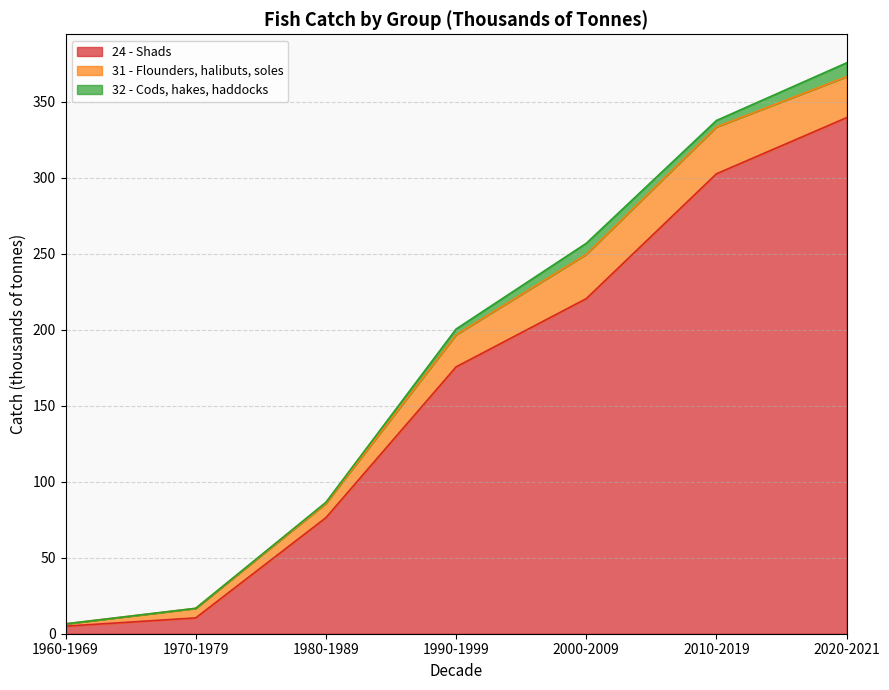

Reading left to right, extract all data points from this chart.

24 - Shads: 5.0	10.4	76.3	175.5	220.4	302.6	339.5
31 - Flounders, halibuts, soles: 1.5	6.3	9.4	21.1	29.2	30.8	26.9
32 - Cods, hakes, haddocks: 0.0	0.0	0.8	3.8	7.3	4.3	9.1